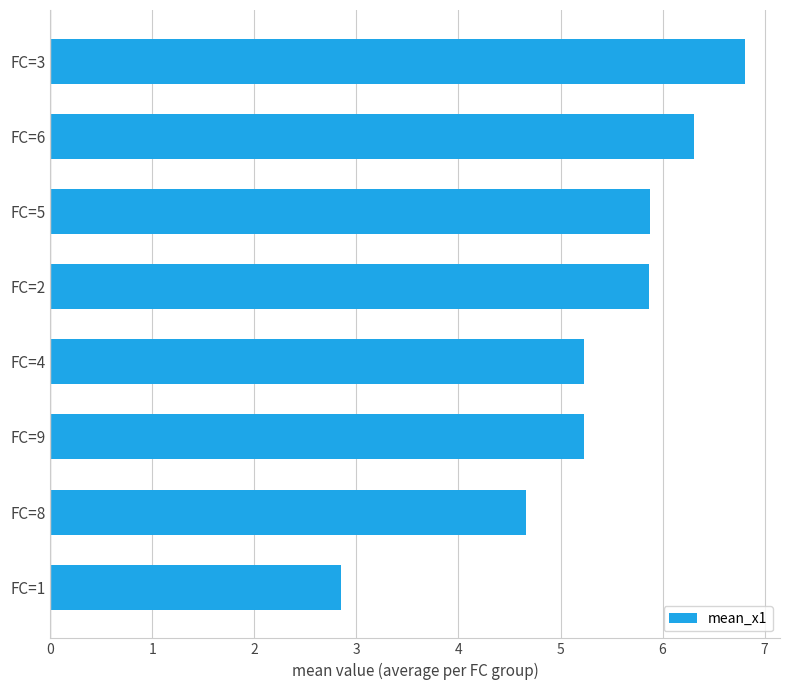

Where is the data nearest to the value 4?

FC=8